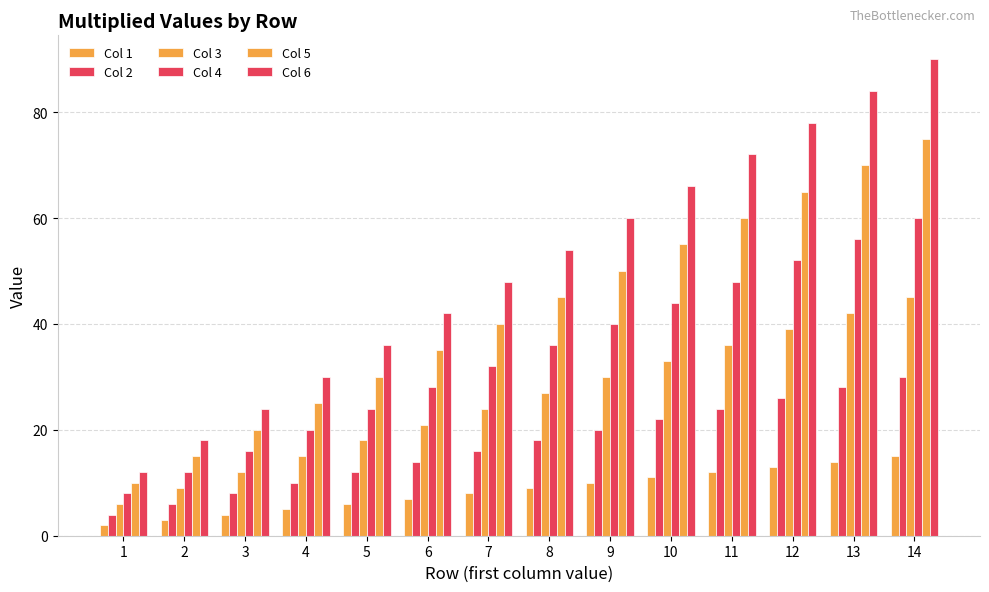

How many data points in Col 6 are less than 54?

7